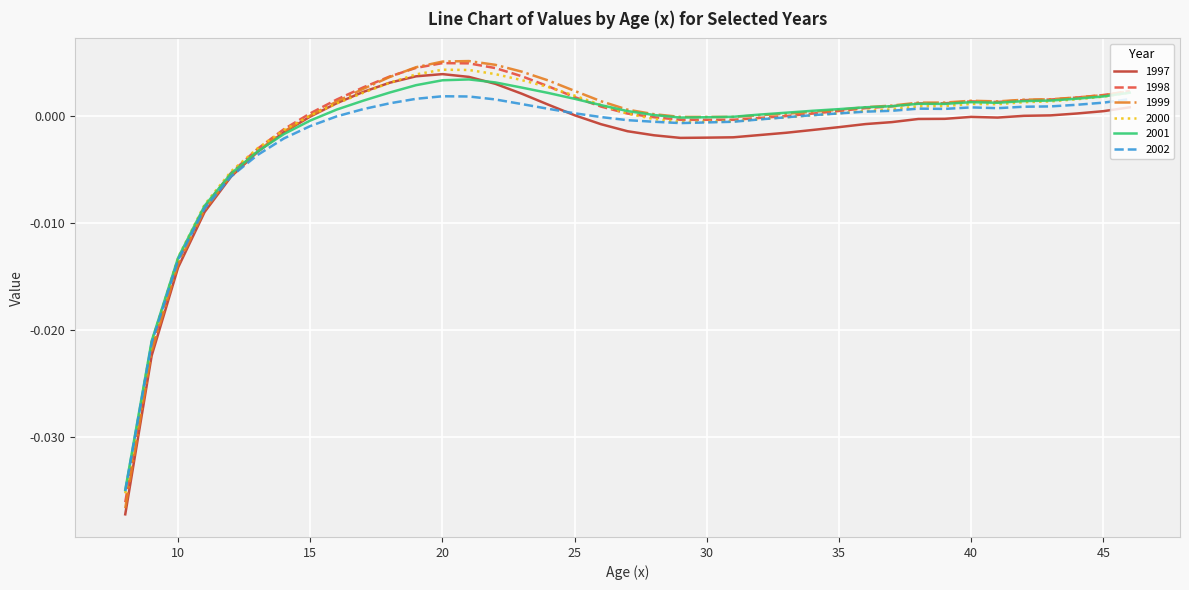

Which series has the widest spread of values?

1999